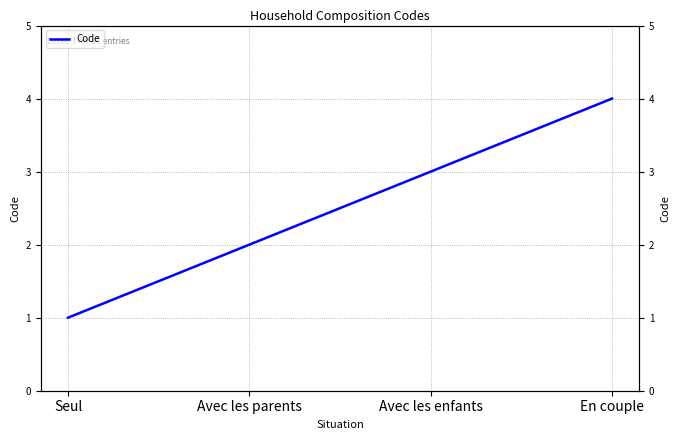

What is the value of the 1st point from the left?

1